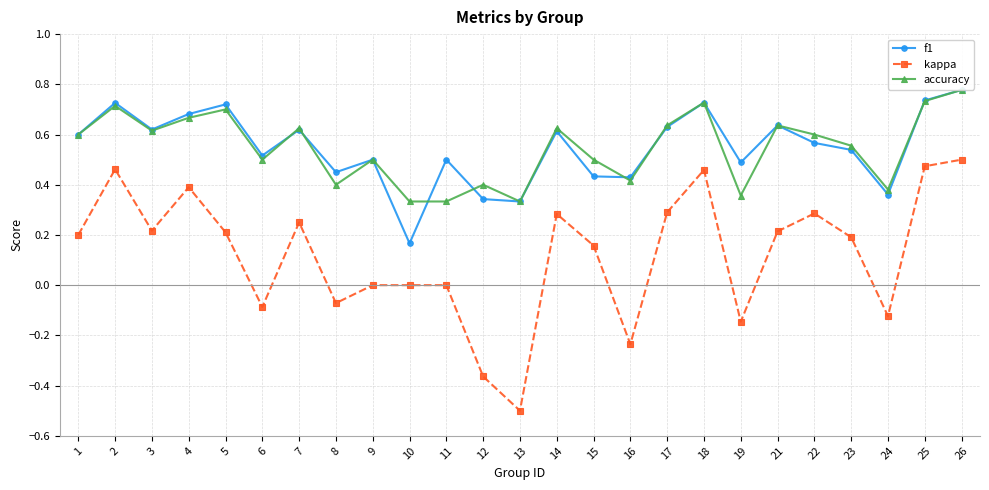

Which category has the highest value in the accuracy series?

26